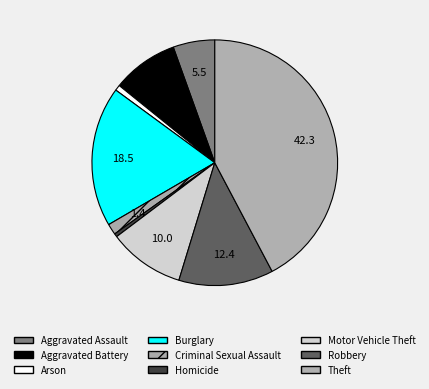

To the nearest percent, what is the difference between the Burglary and Motor Vehicle Theft slice percentages?

8%